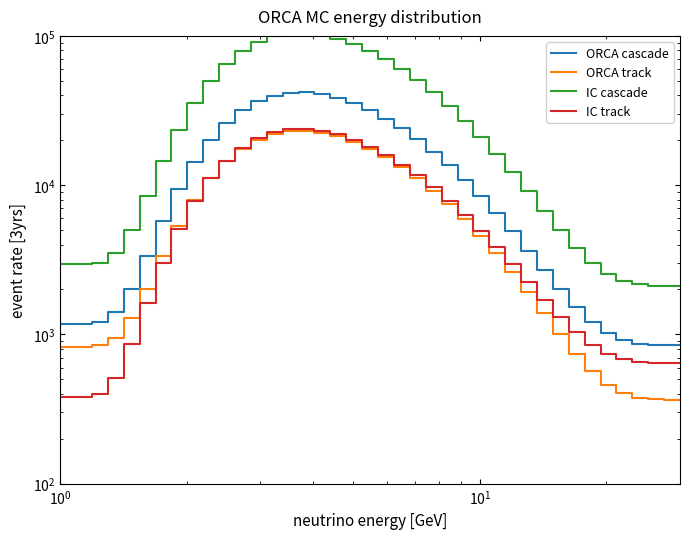

Is it true that IC track equals 182.9 at 35?

False